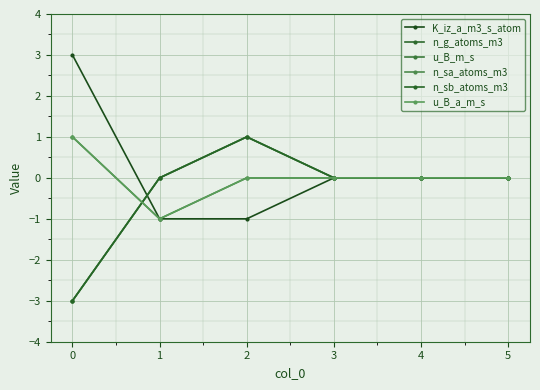

Does the chart have visible grid lines?

Yes